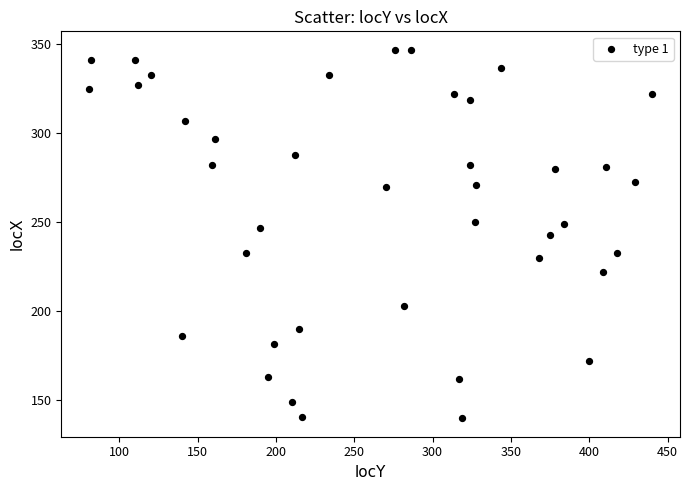

What is the range of X values (max minus min)?

359